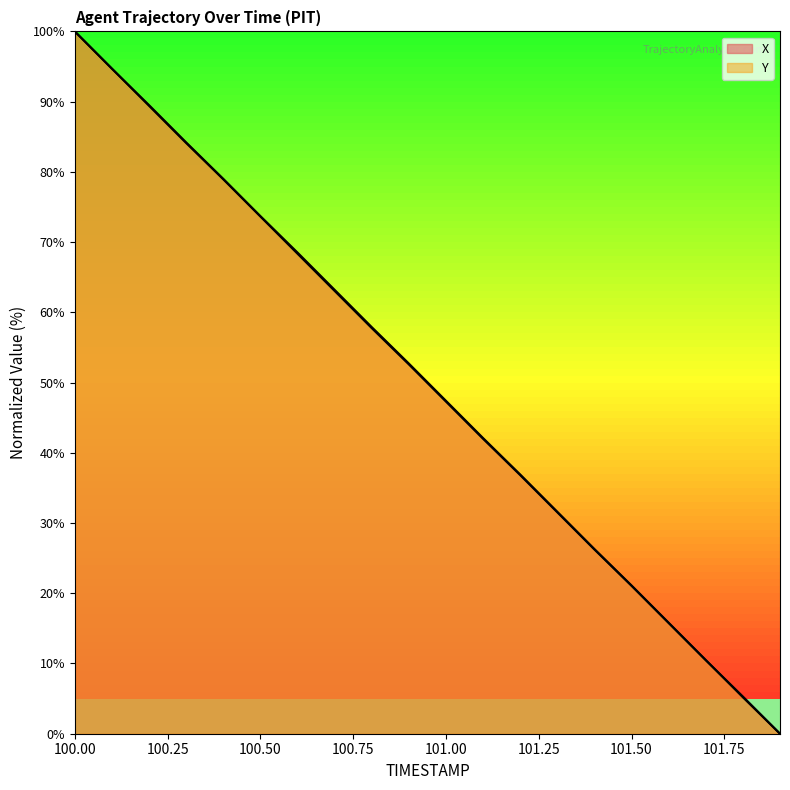

Which label corresponds to the smallest value in the chart?

101.9